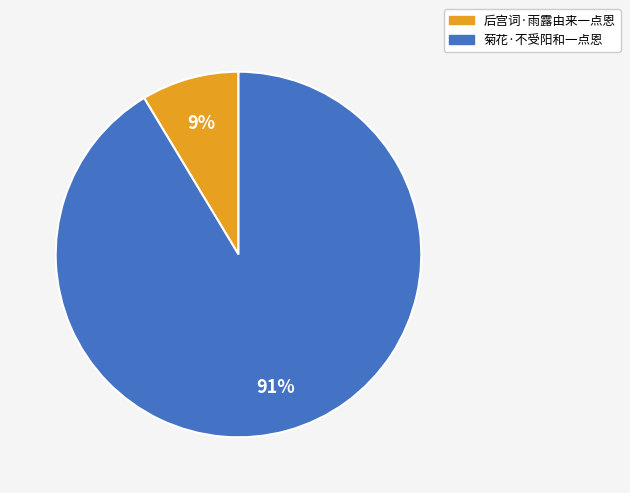

Does any single category account for the majority?

Yes